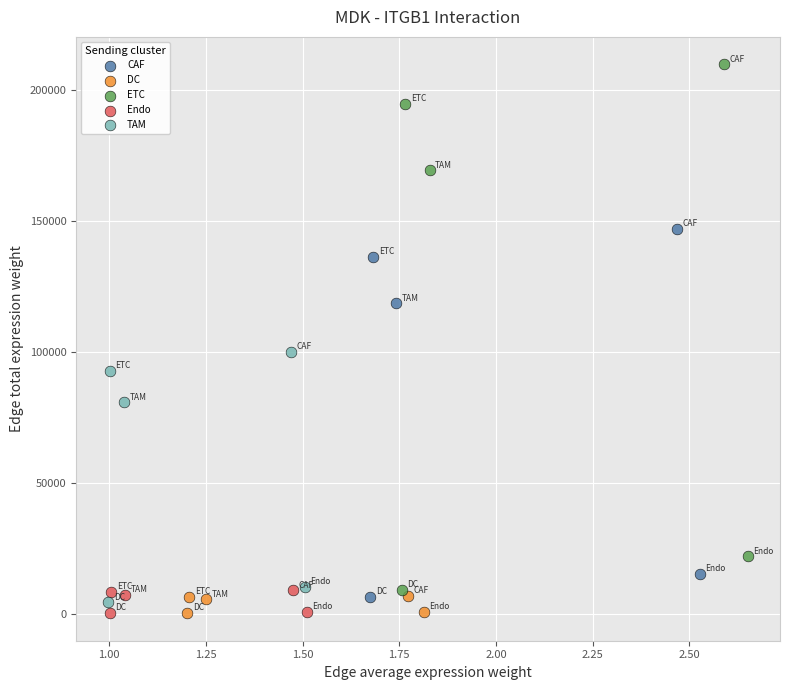

Which series reaches the maximum Y coordinate?

ETC